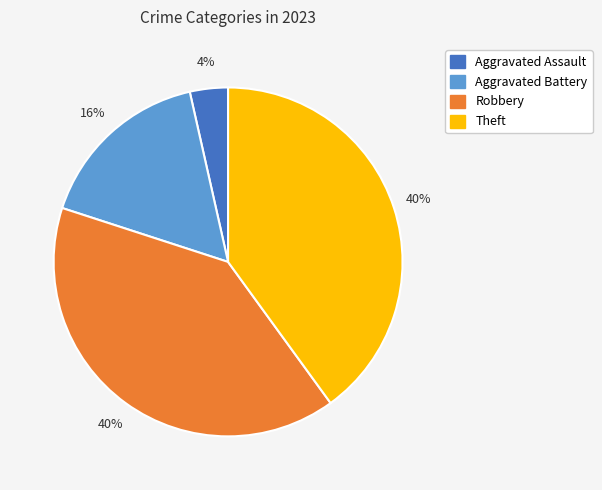

To the nearest percent, what is the average slice percentage?

25%